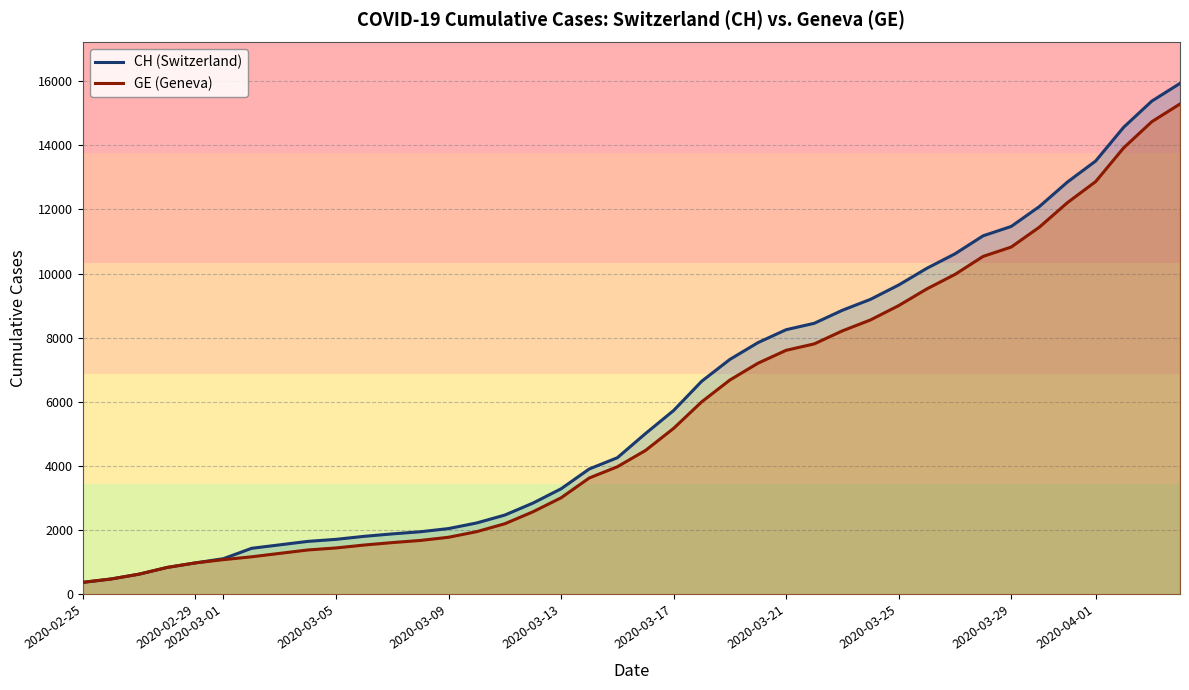

True or false: GE and CH intersect in this chart.

False